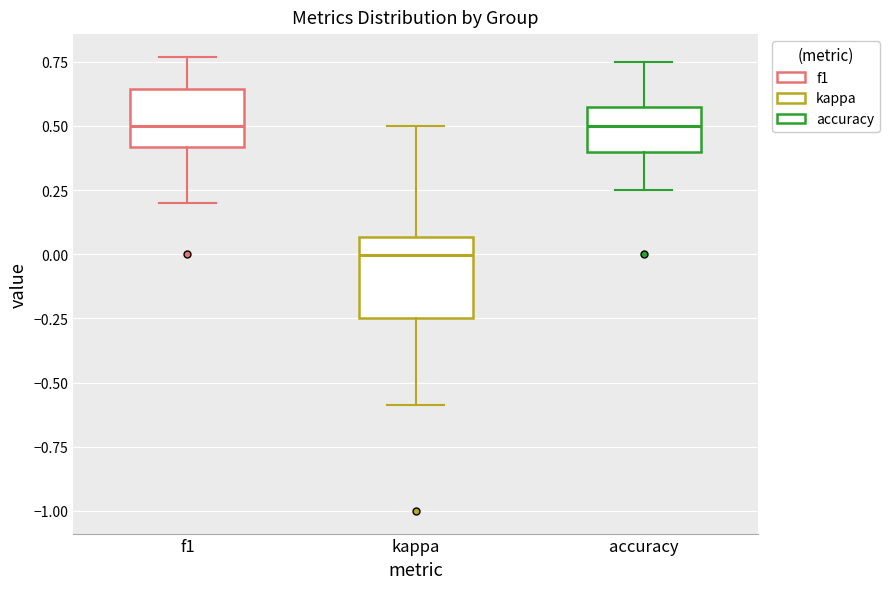

Which box is the tallest, from its lower edge to its upper edge?

kappa